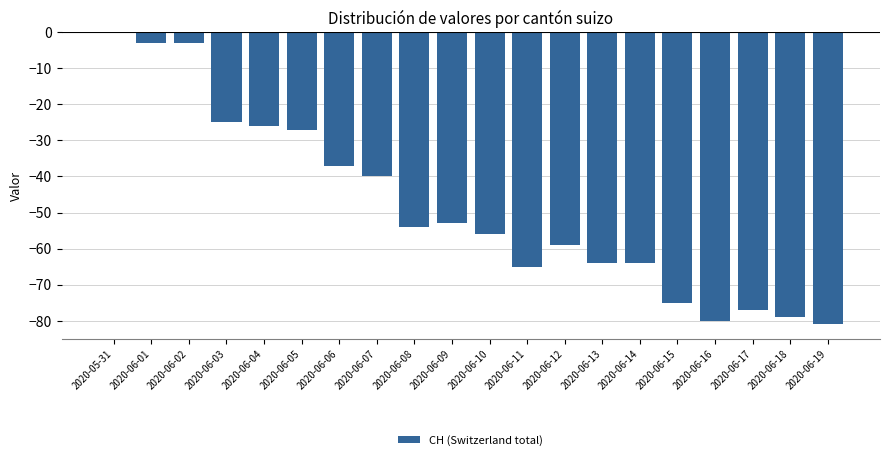

The chart shows a value of -75 at 2020-06-15. True or false?

True